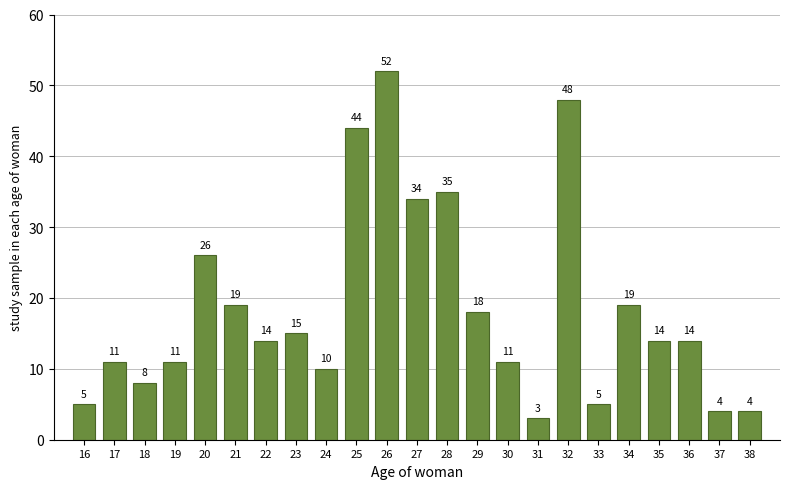

Reading left to right, list all the values displayed in this chart.

16=5	17=11	18=8	19=11	20=26	21=19	22=14	23=15	24=10	25=44	26=52	27=34	28=35	29=18	30=11	31=3	32=48	33=5	34=19	35=14	36=14	37=4	38=4